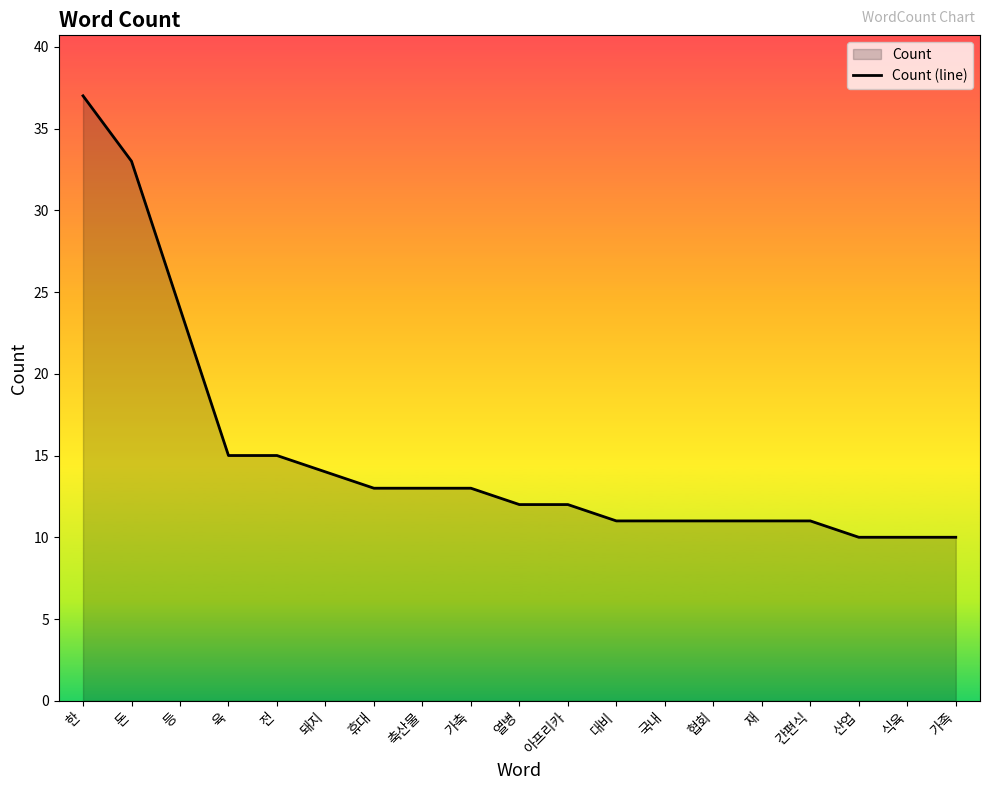

The value at 재 is 11. True or false?

True